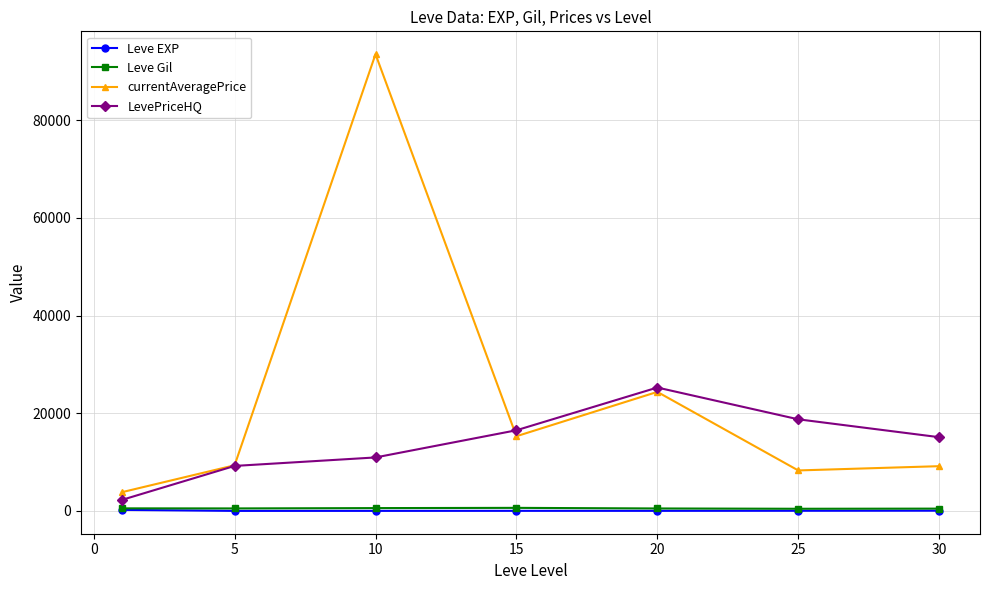

Which series has the widest spread of values?

currentAveragePrice